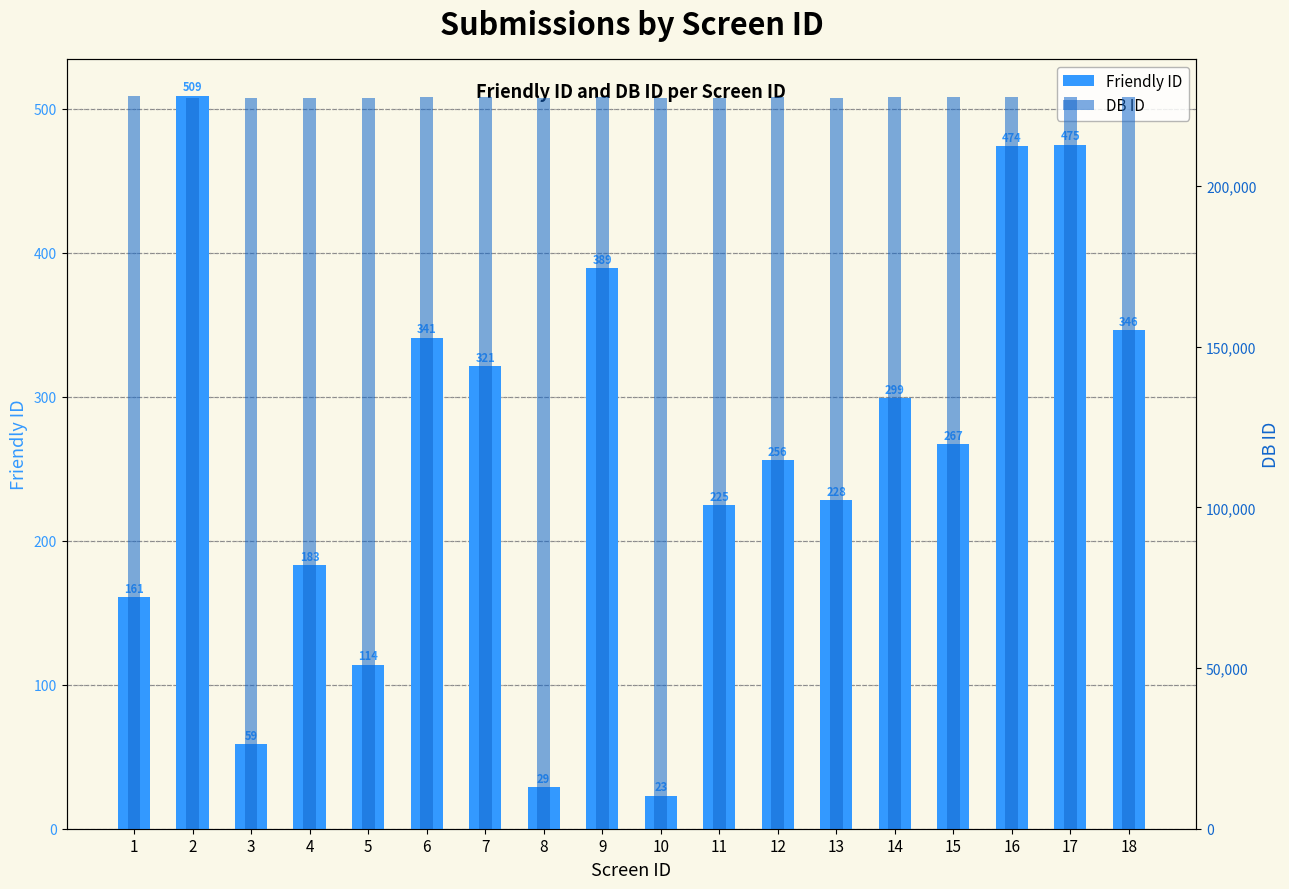

Between 10 and 17, which is larger?

17